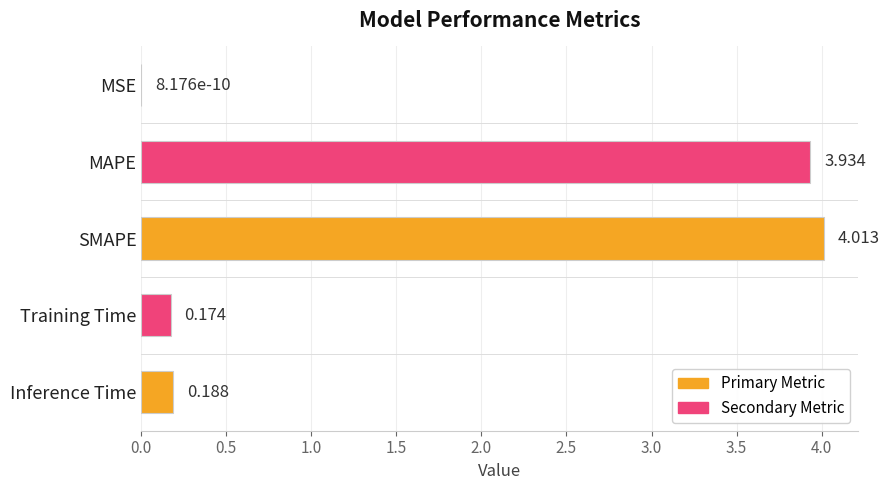

Are the bars horizontal?

Yes